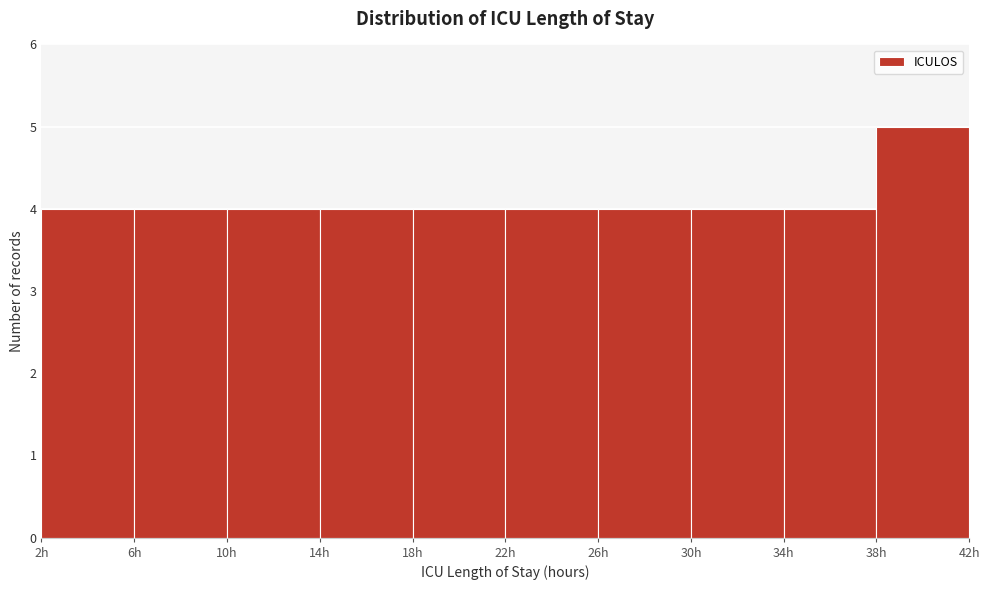

Reading left to right, list every bar in this chart as the range it spans on the x-axis followed by its height. The values are not printed on the chart, so give them approximately, as read against the axis.

2 to 6: 4
6 to 10: 4
10 to 14: 4
14 to 18: 4
18 to 22: 4
22 to 26: 4
26 to 30: 4
30 to 34: 4
34 to 38: 4
38 to 42: 5